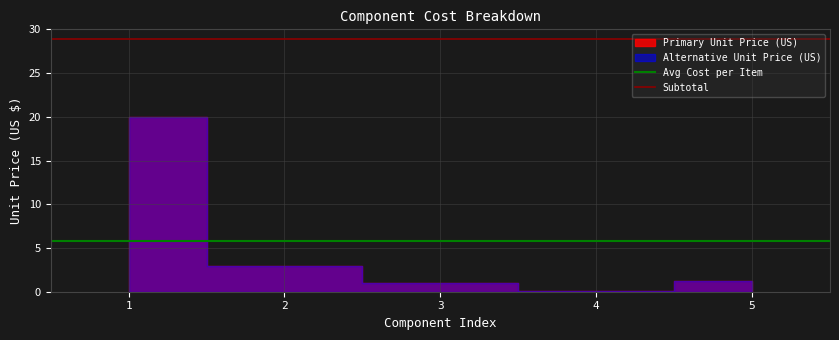

What is the maximum value shown in the chart?

28.9